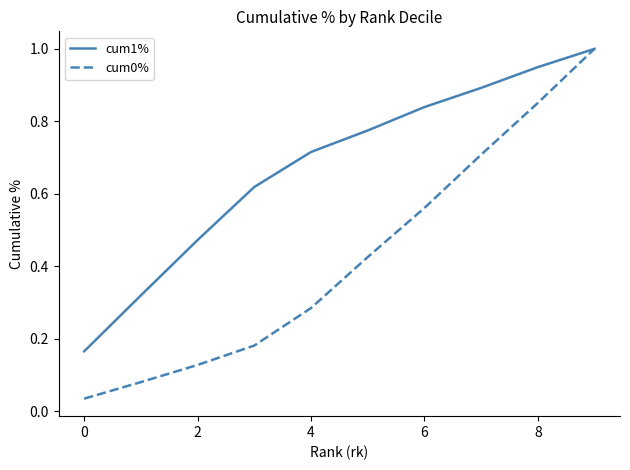

What is the maximum value shown in the chart?

1.0